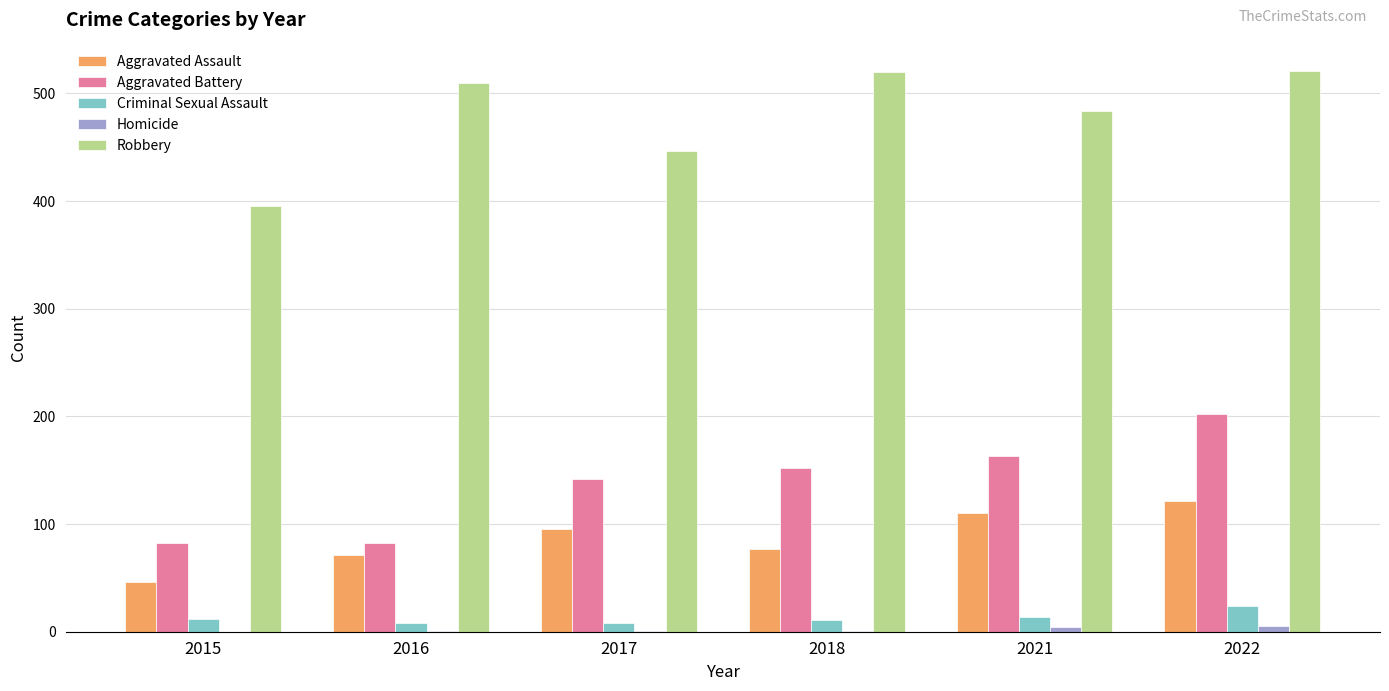

Between 2015 and 2017, which series saw the biggest shift?

Aggravated Battery